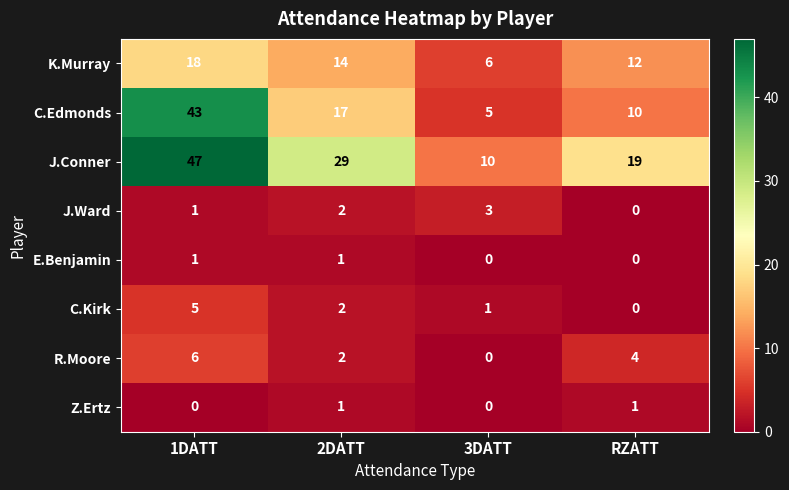

List the labels in order of R.Moore value, largest first.

1DATT, RZATT, 2DATT, 3DATT